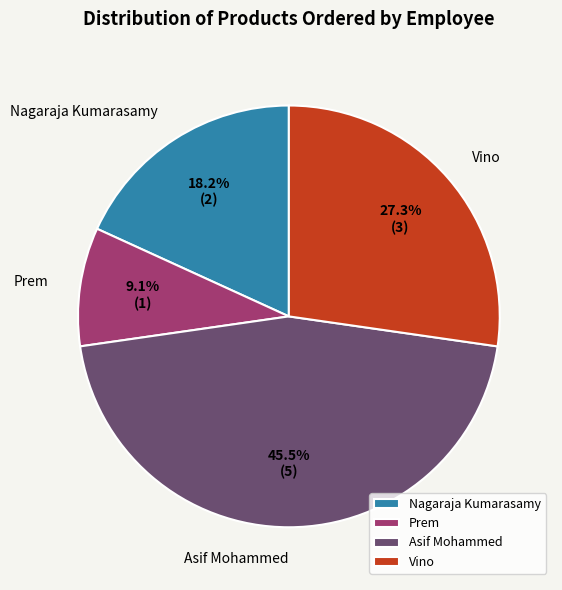

To the nearest percent, what is the difference between the Prem and Vino slice percentages?

18%